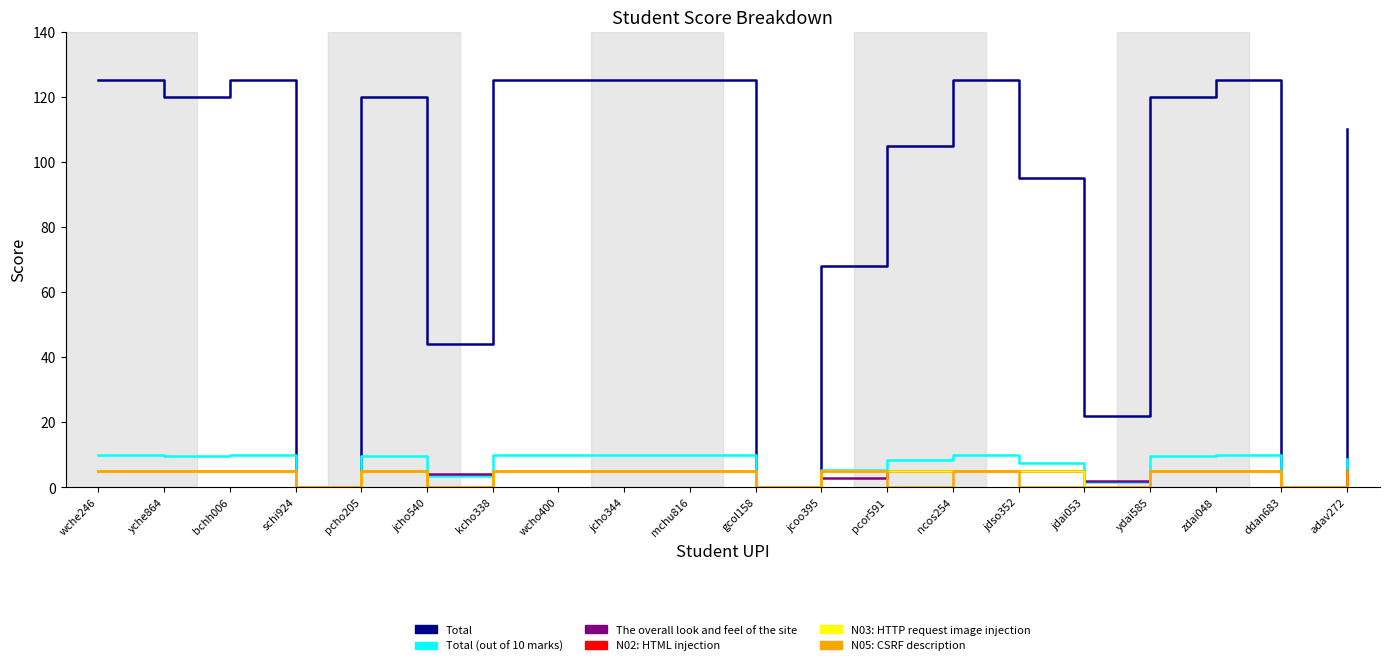

Which series has the widest spread of values?

Total